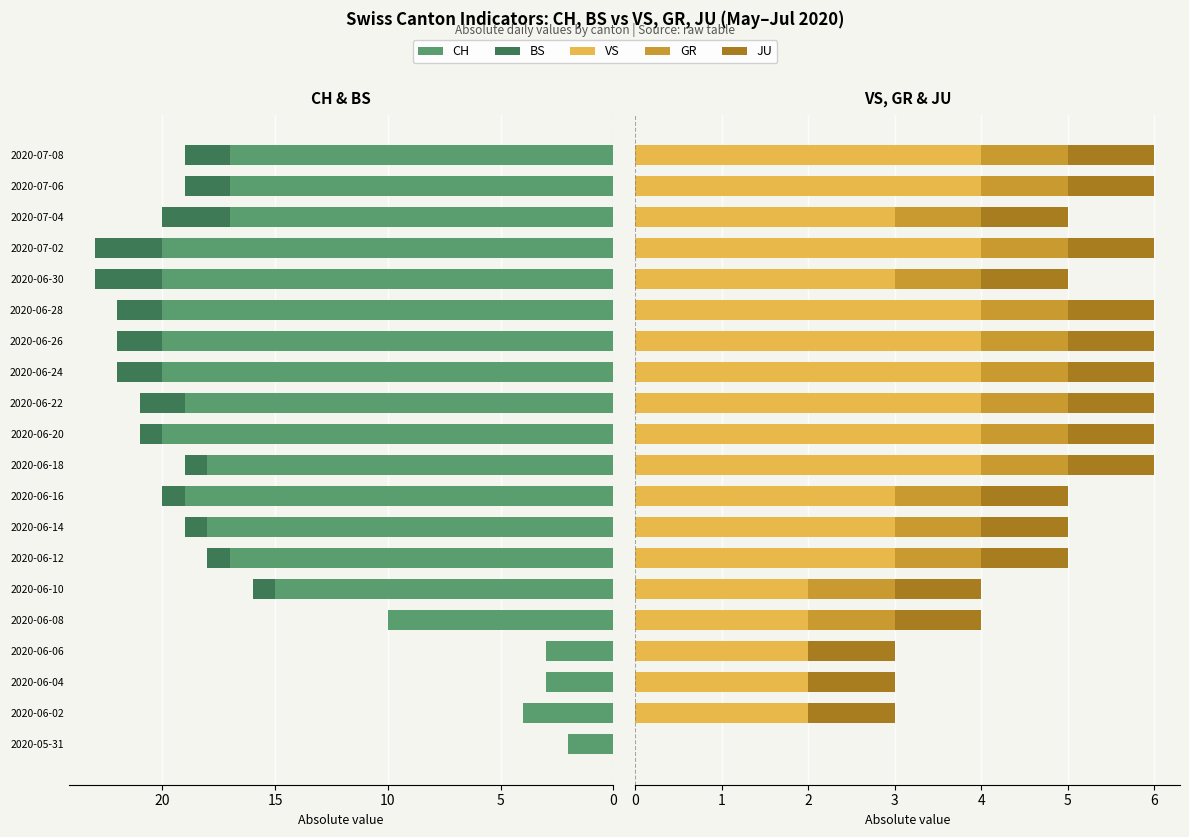

Reading right to left, extract all data points from this chart.

CH: 17	17	17	20	20	20	20	20	19	20	18	19	18	17	15	10	3	3	4	2
BS: 2	2	3	3	3	2	2	2	2	1	1	1	1	1	1	0	0	0	0	0
VS: 4	4	3	4	3	4	4	4	4	4	4	3	3	3	2	2	2	2	2	0
GR: 1	1	1	1	1	1	1	1	1	1	1	1	1	1	1	1	0	0	0	0
JU: 1	1	1	1	1	1	1	1	1	1	1	1	1	1	1	1	1	1	1	0